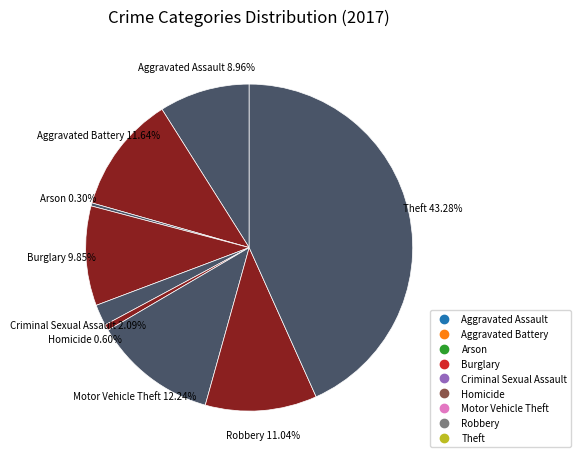

True or false: Aggravated Assault accounts for 1% of the total.

False